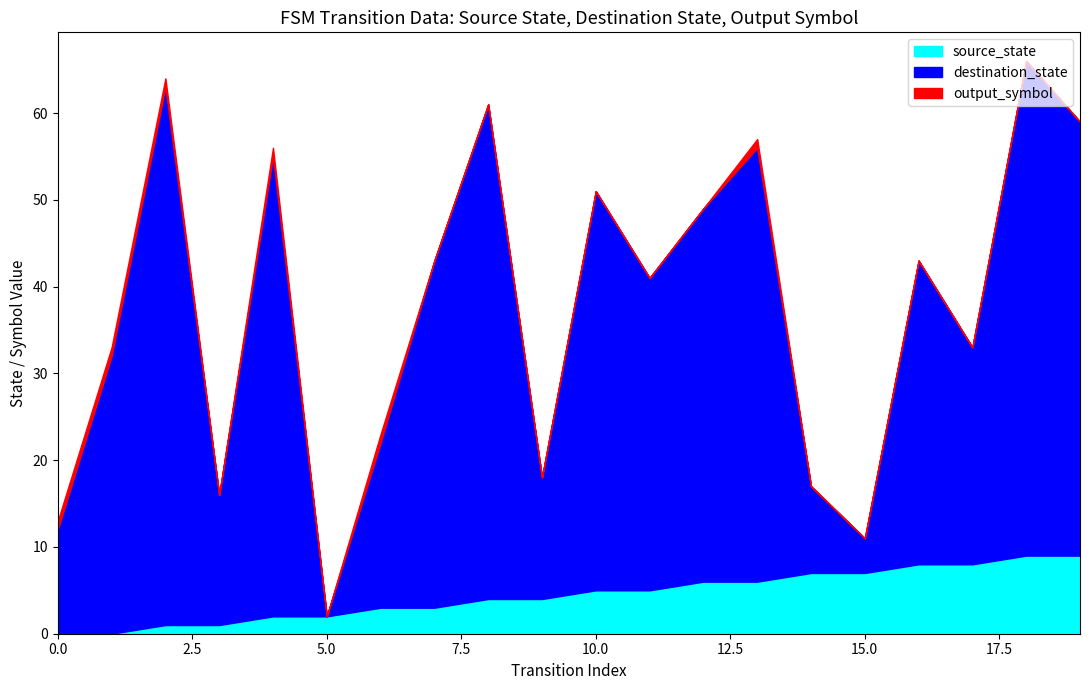

How many values in the source_state series exceed 5?

8